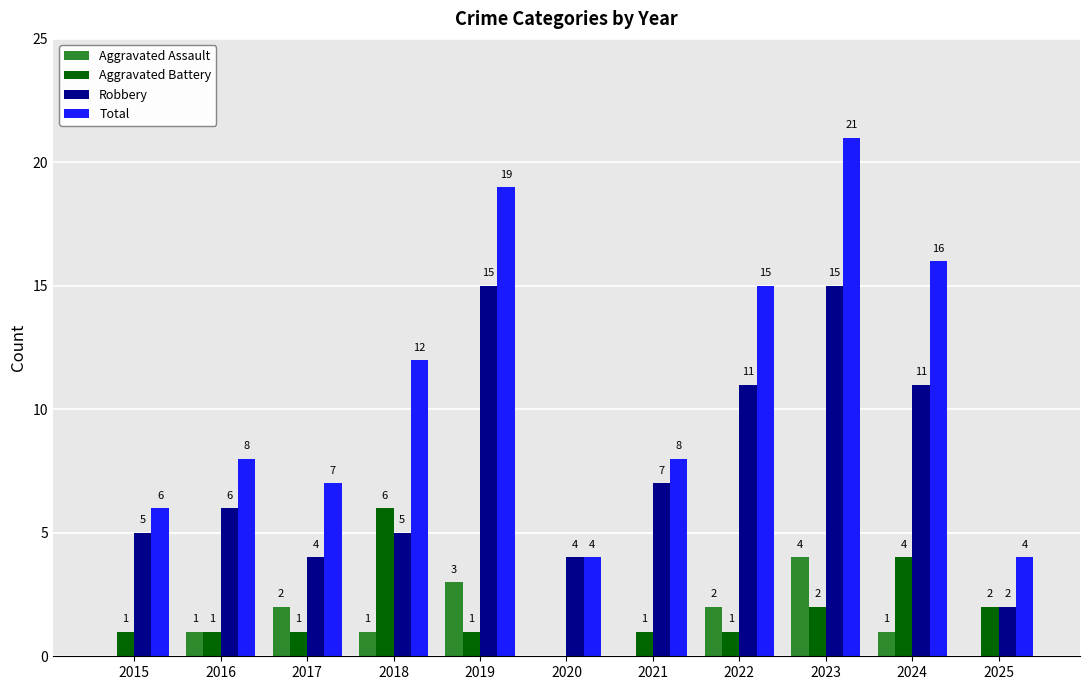

Is it true that Aggravated Assault equals 1 at 2018?

True